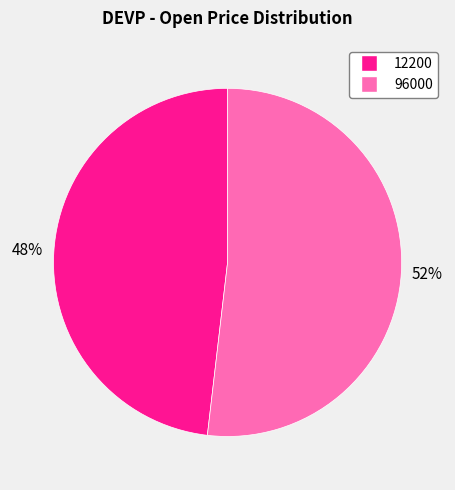

Is it true that 96000 is 52% of the pie?

True